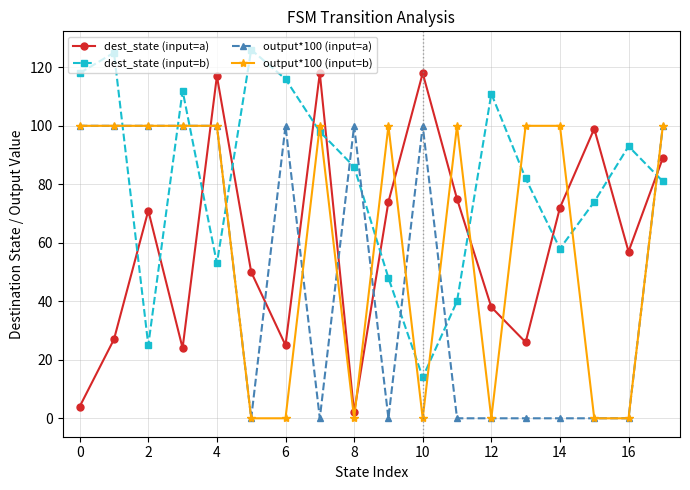

Reading left to right, what are all the values shown in this chart?

dest_state (input=a): 4	27	71	24	117	50	25	118	2	74	118	75	38	26	72	99	57	89
dest_state (input=b): 118	125	25	112	53	126	116	98	86	48	14	40	111	82	58	74	93	81
output*100 (input=a): 100	100	100	100	100	0	100	0	100	0	100	0	0	0	0	0	0	100
output*100 (input=b): 100	100	100	100	100	0	0	100	0	100	0	100	0	100	100	0	0	100